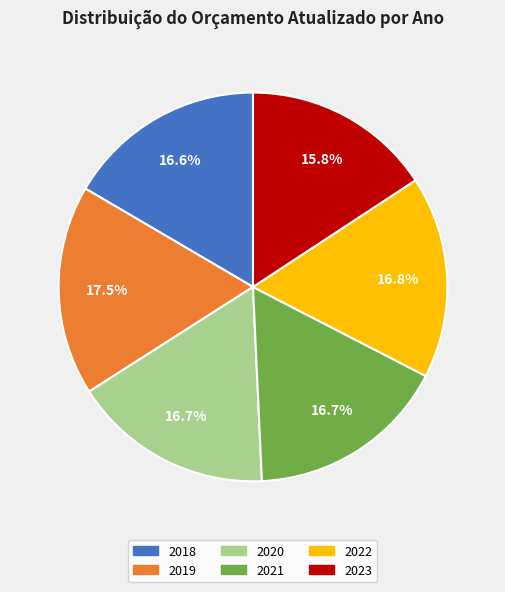

Is 2021 the majority of the pie?

No